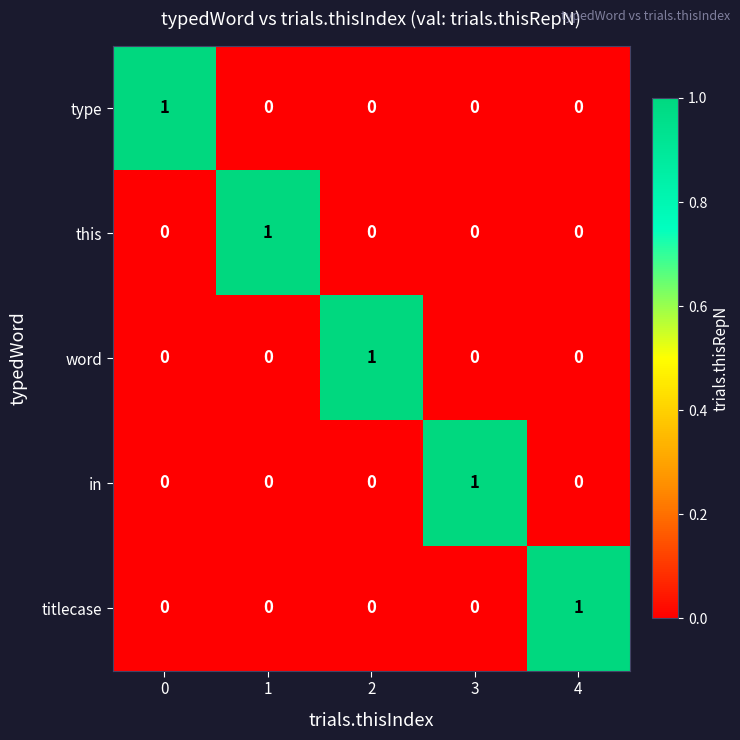

What is the total value across all series at 3?

1